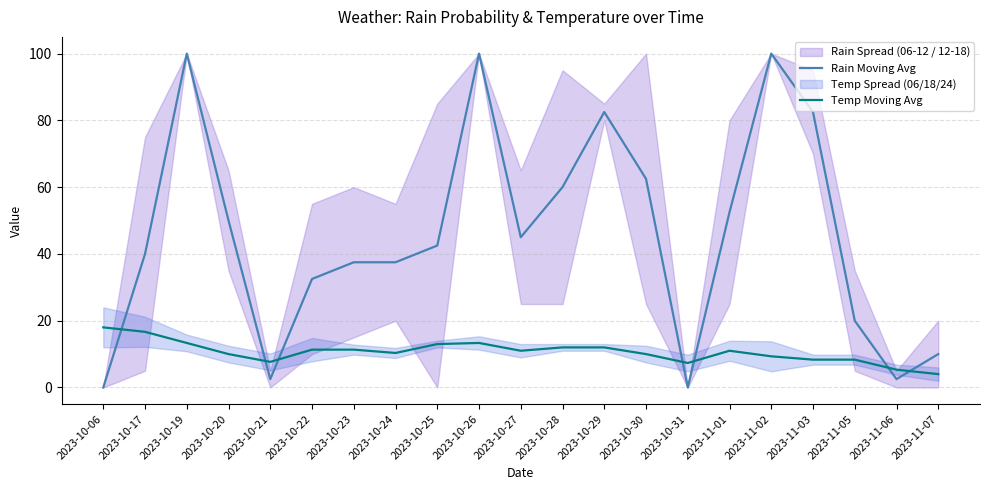

Which series has the largest total across all categories?

Rain Moving Avg